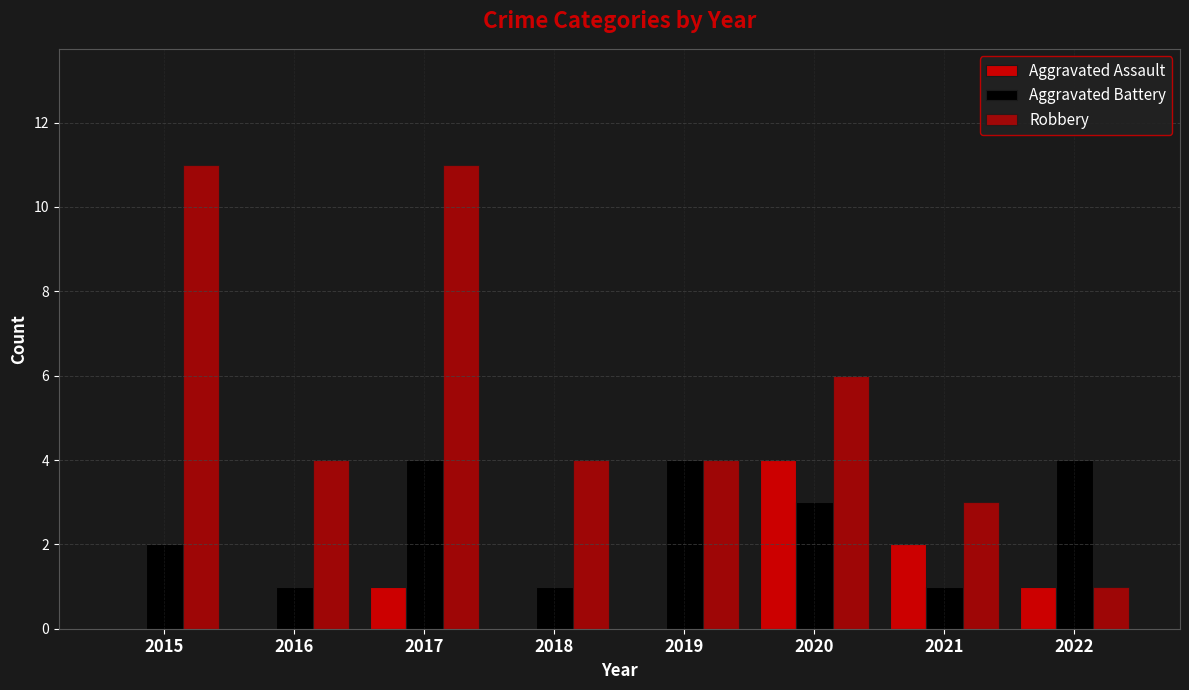

At 2016, list the series in order from largest to smallest.

Robbery, Aggravated Battery, Aggravated Assault